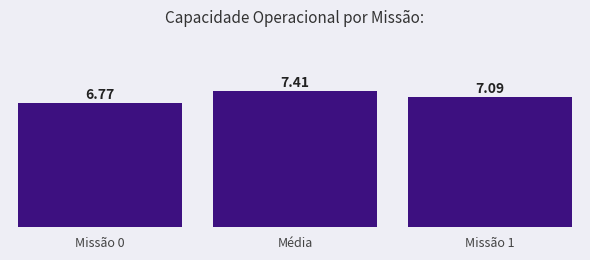

Is the value of Row 1 at 0 greater than the value of Row 0 at 1?

No